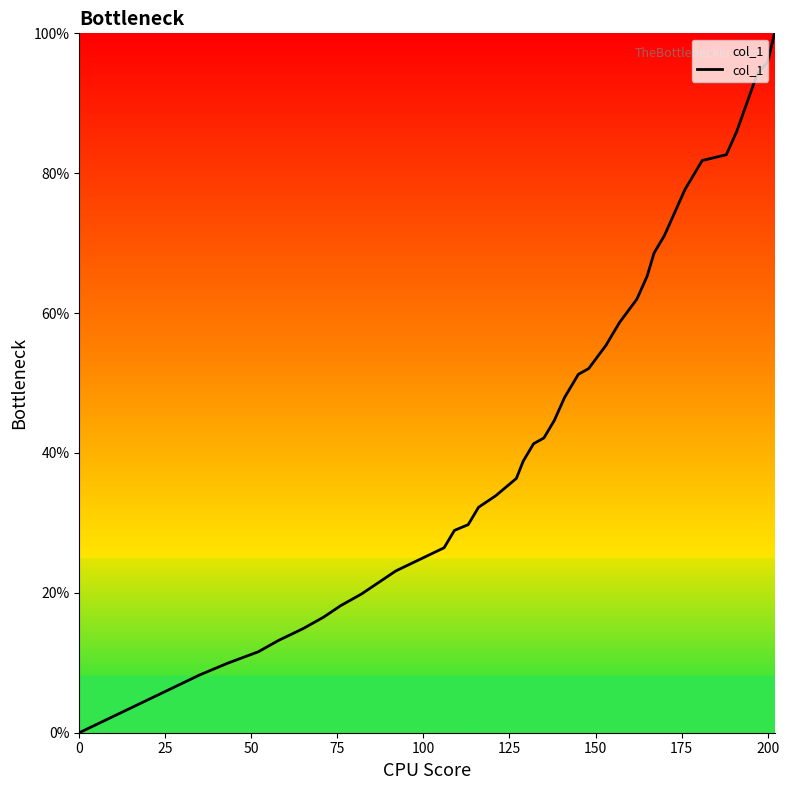

What is the difference between the maximum and minimum values?

100.0